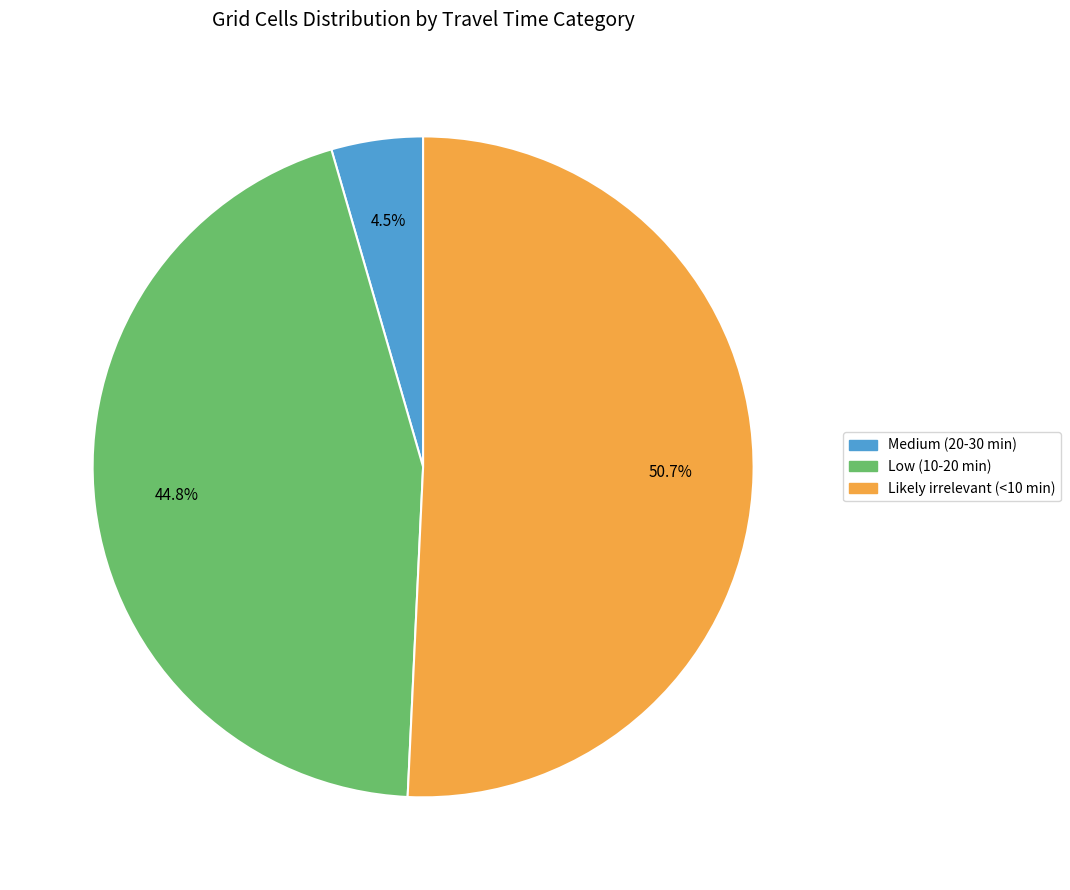

What is the majority slice?

Likely irrelevant (<10 min)